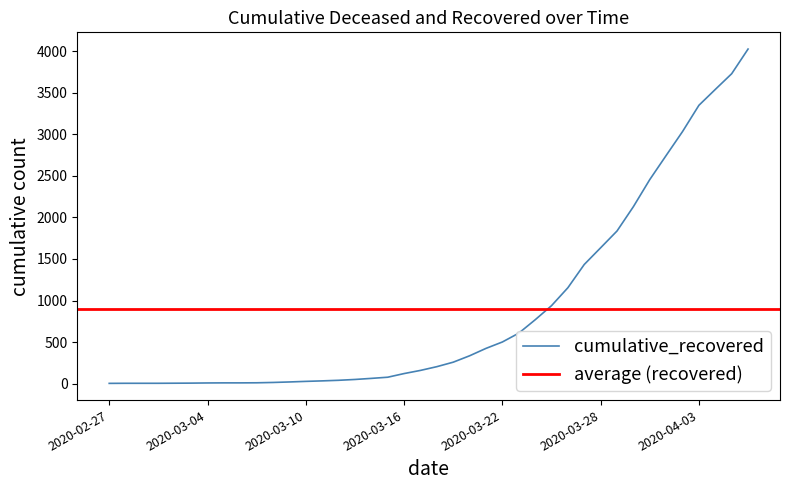

List the labels in order of value, largest first.

2020-04-06, 2020-04-05, 2020-04-04, 2020-04-03, 2020-04-02, 2020-04-01, 2020-03-31, 2020-03-30, 2020-03-29, 2020-03-28, 2020-03-27, 2020-03-26, 2020-03-25, 2020-03-24, 2020-03-23, 2020-03-22, 2020-03-21, 2020-03-20, 2020-03-19, 2020-03-18, 2020-03-17, 2020-03-16, 2020-03-15, 2020-03-14, 2020-03-13, 2020-03-12, 2020-03-11, 2020-03-10, 2020-03-09, 2020-03-08, 2020-03-07, 2020-03-05, 2020-03-06, 2020-03-04, 2020-03-03, 2020-03-02, 2020-02-28, 2020-02-29, 2020-03-01, 2020-02-27